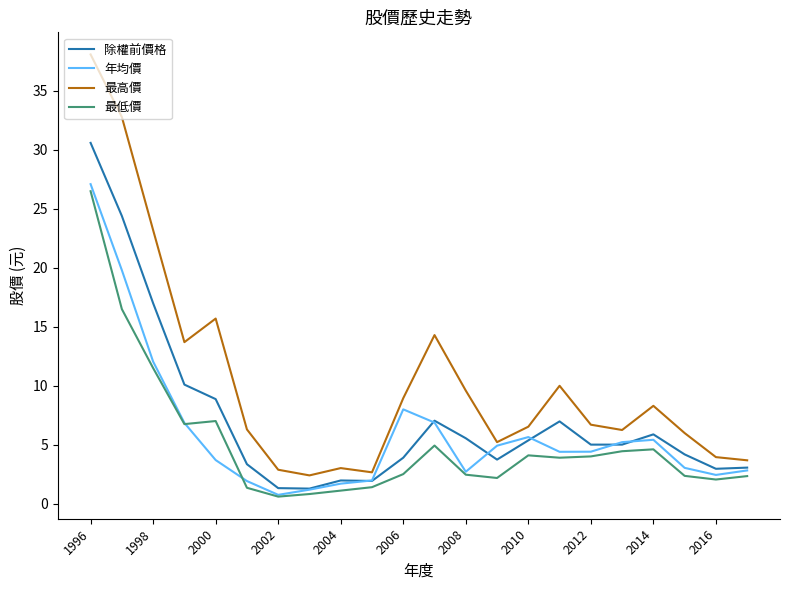

True or false: 年均價 has more than 0 interior local peaks.

True